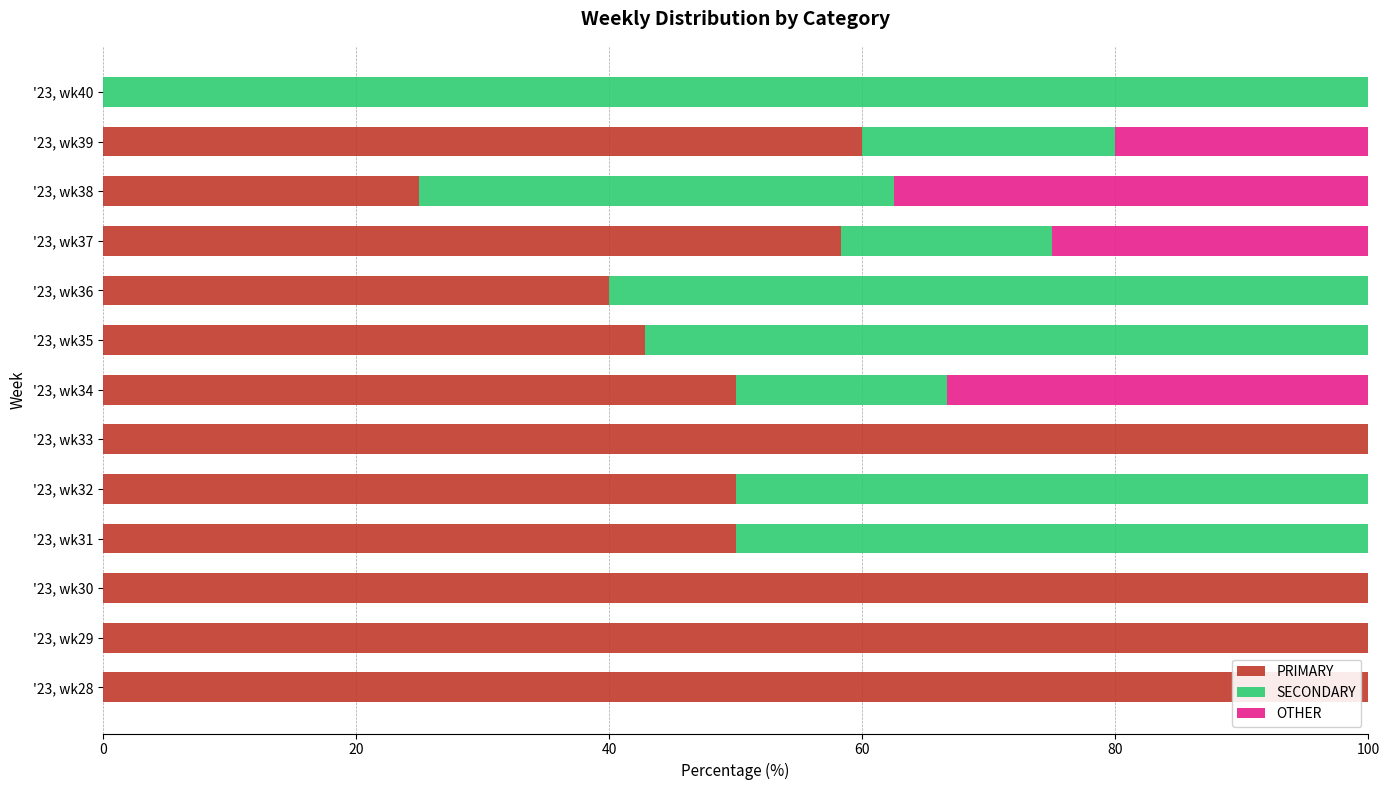

What is the total value across all series at '23, wk28?

100.0